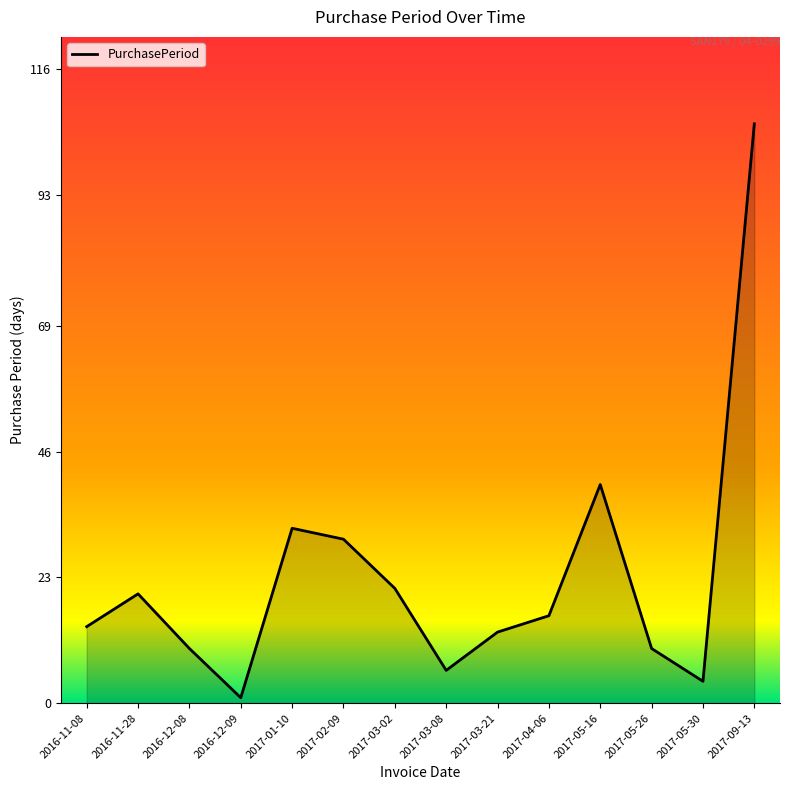

What is the change in value from 2017-03-02 to 2017-09-13?

+85